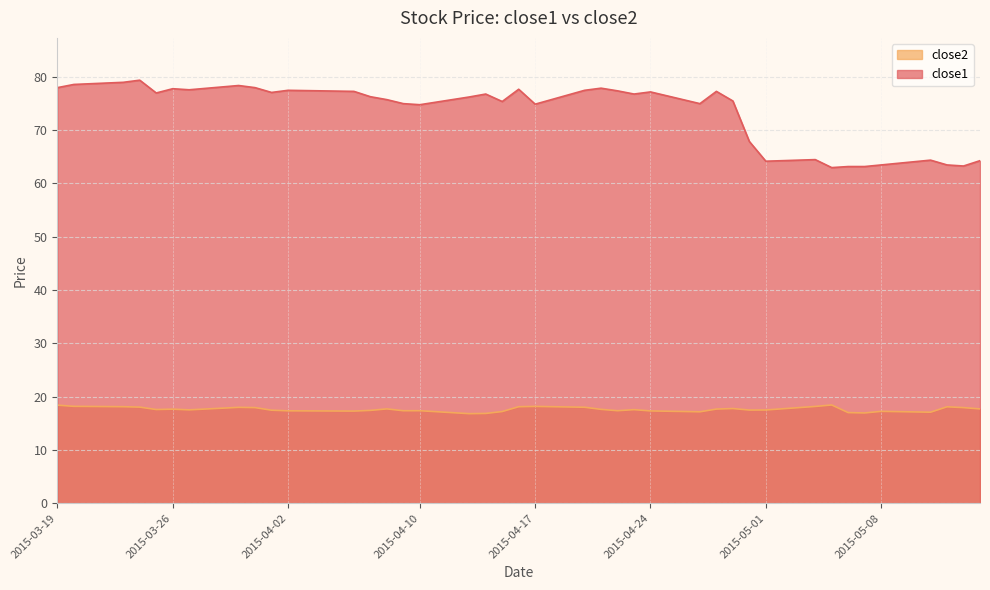

How many data points does each series have?

40